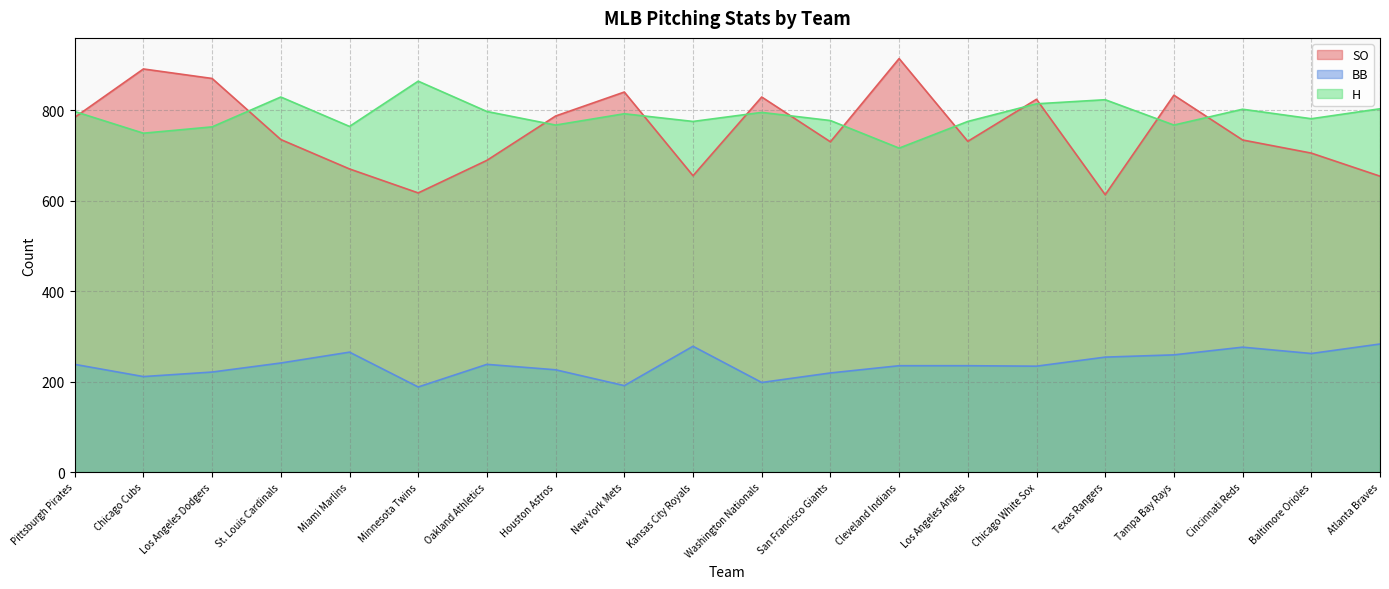

How many values in the BB series are below 238?

10